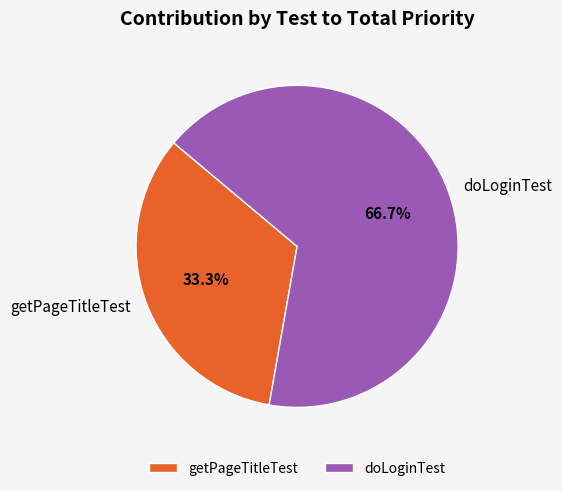

Count the number of slices in the pie.

2